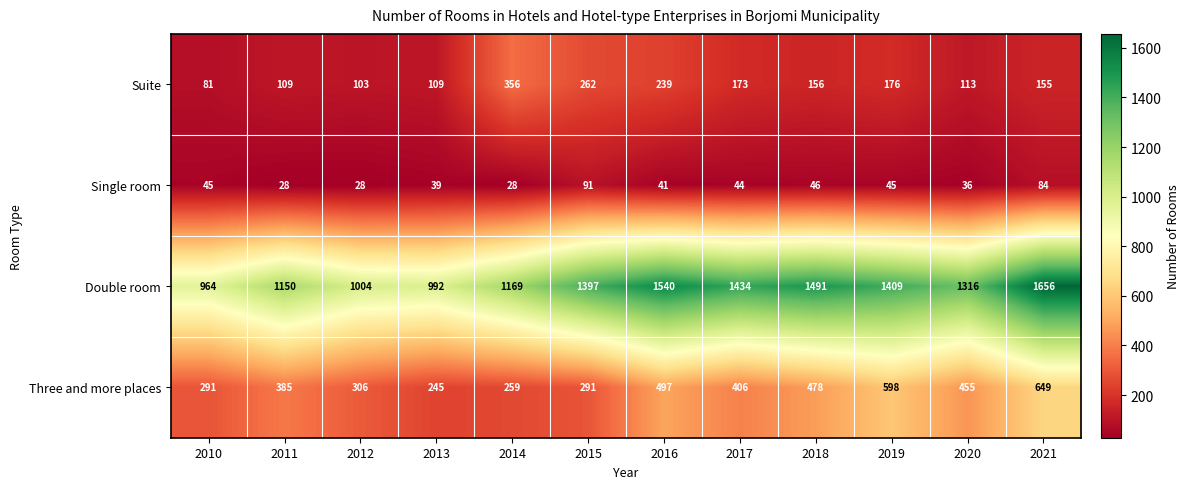

What is the difference between the maximum and minimum values in the Single room series?

63